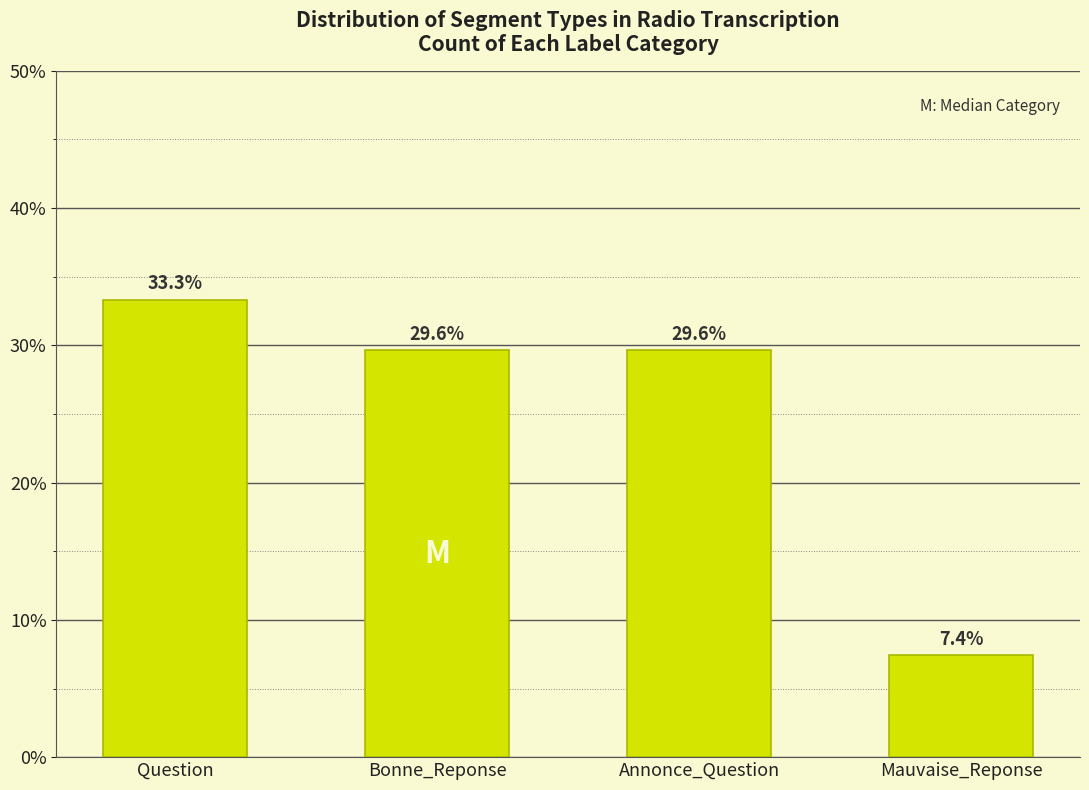

Reading left to right, transcribe all the data shown in this chart.

Question=33.3	Bonne_Reponse=29.6	Annonce_Question=29.6	Mauvaise_Reponse=7.4